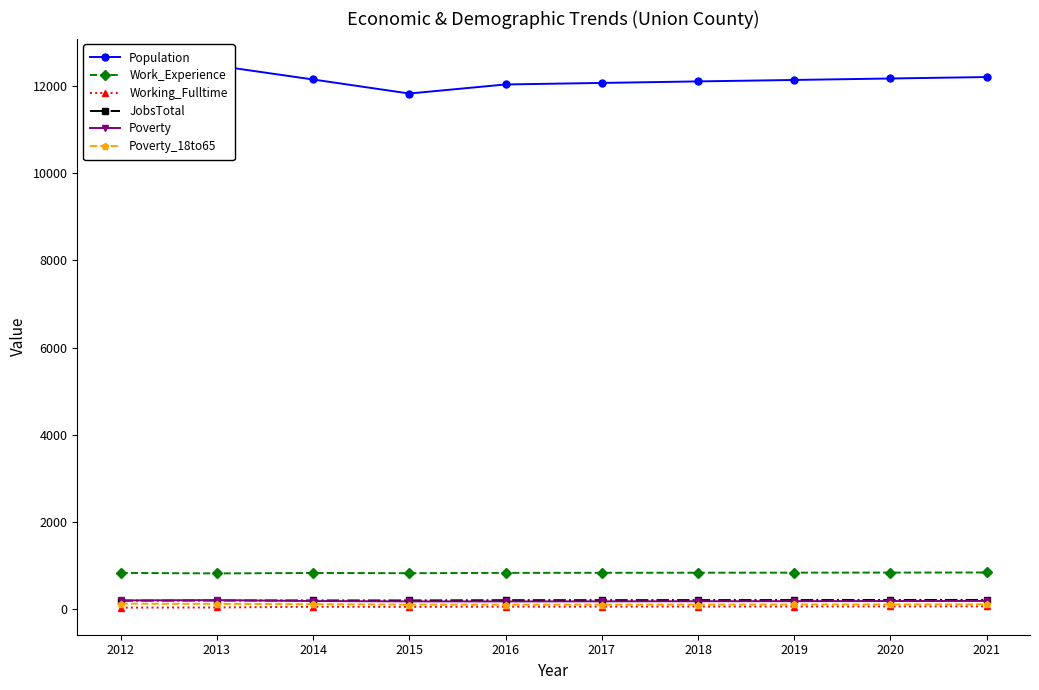

List the series in order of their peak value, lowest first.

Working_Fulltime, Poverty_18to65, Poverty, JobsTotal, Work_Experience, Population